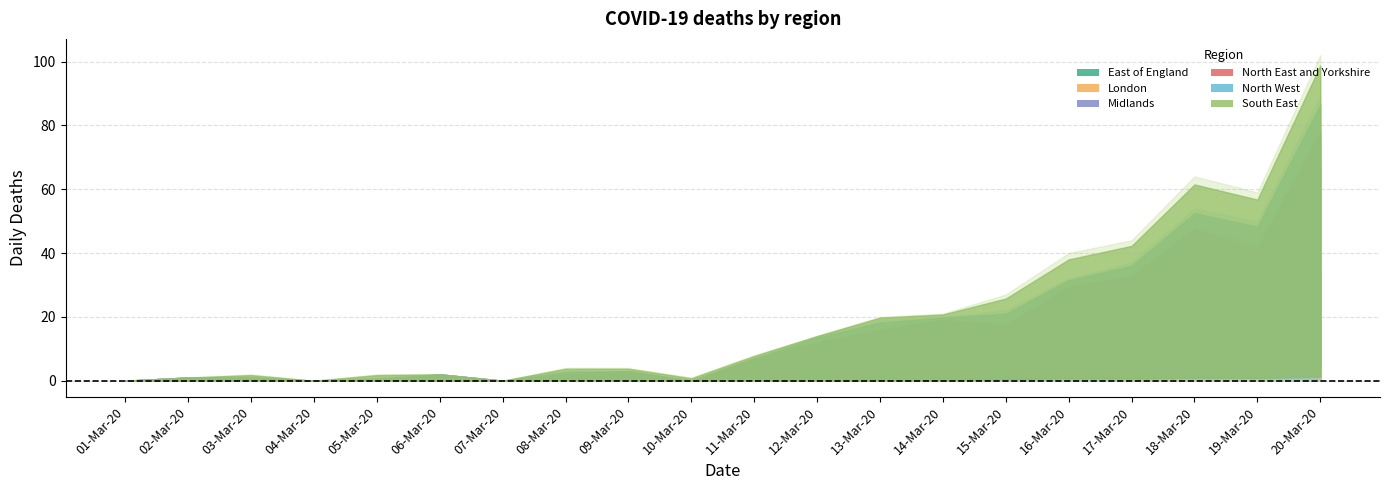

At which category does North East and Yorkshire reach its first local valley?

17-Mar-20